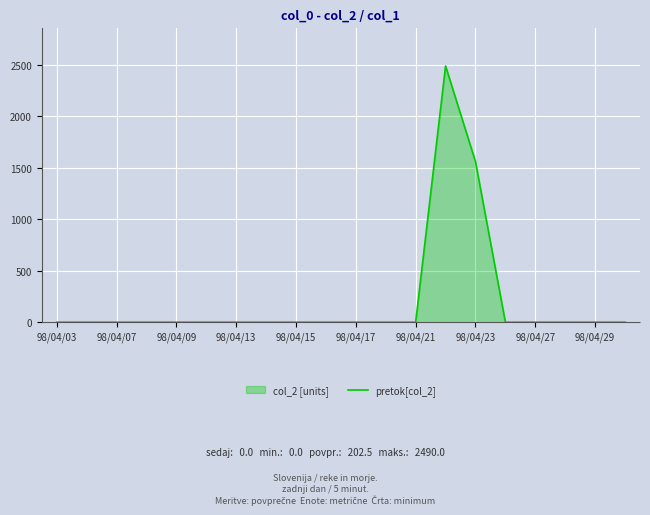

How many series are shown in this chart?

1